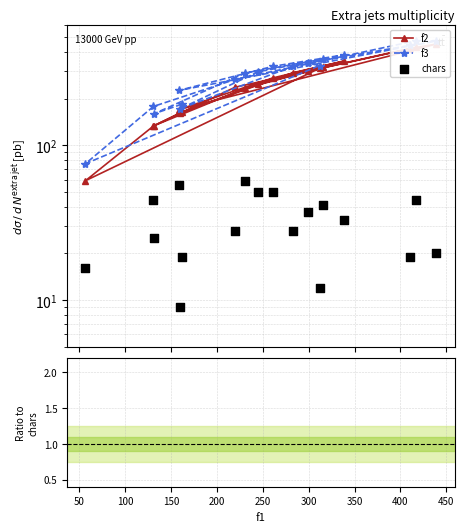

Which series has the largest Y range (max minus min)?

f3